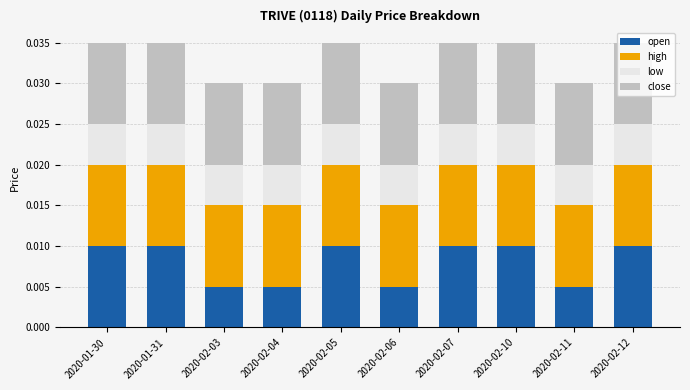

What is the sum of all high values?

0.1